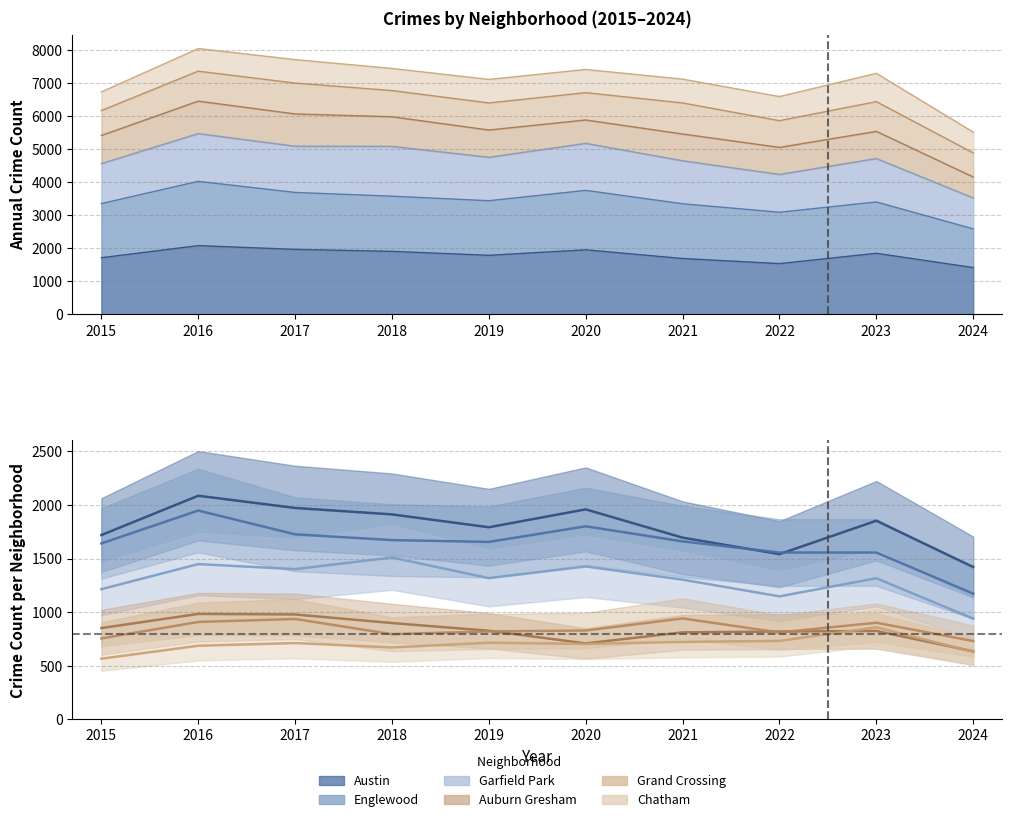

Reading left to right, extract all data points from this chart.

Austin: 1719	2086	1972	1912	1792	1959	1695	1541	1853	1421
Englewood: 1641	1948	1726	1672	1655	1801	1660	1556	1556	1172
Garfield Park: 1214	1448	1401	1510	1317	1426	1303	1147	1316	939
Auburn Gresham: 851	983	978	898	826	708	811	819	824	634
Grand Crossing: 754	908	936	794	820	828	941	810	901	730
Chatham: 565	686	711	670	714	703	722	731	858	630